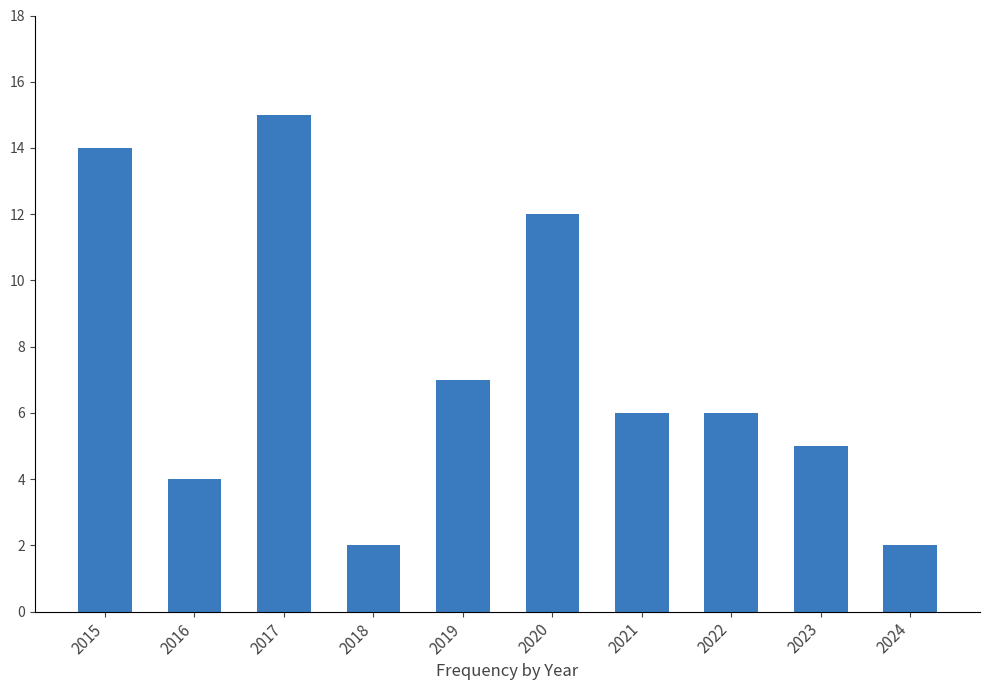

What is the value of the 7th bar from the left?

6